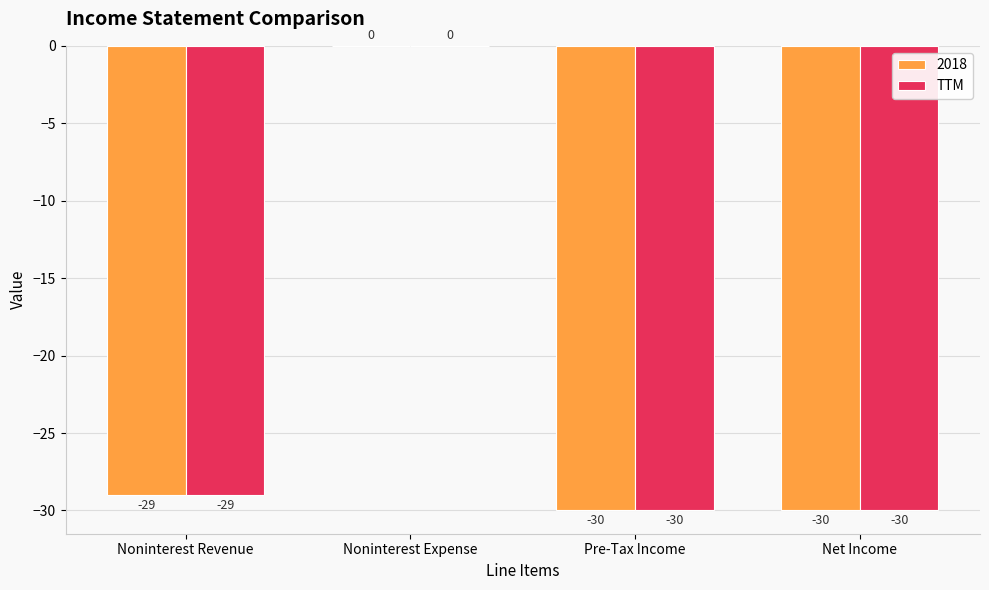

What value does the 2018 series have at Net Income, to the nearest 5?

-30